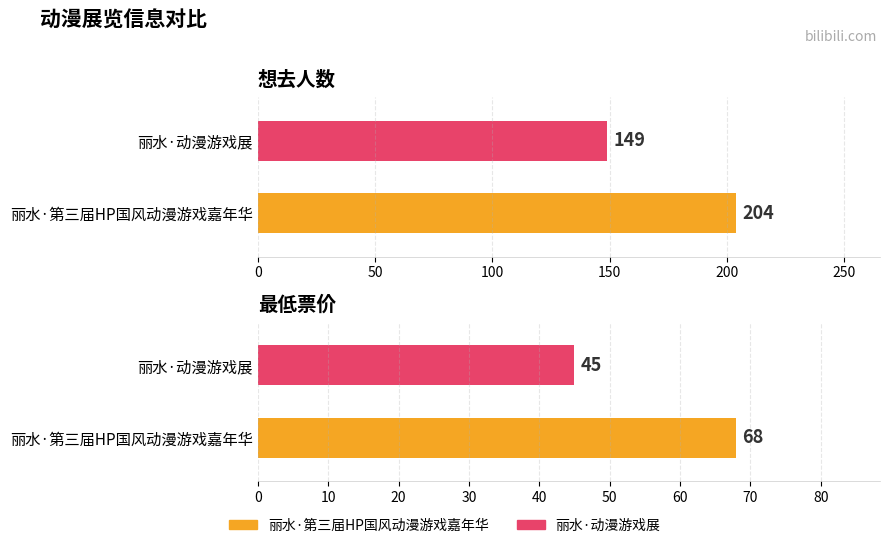

Reading right to left, transcribe all the data shown in this chart.

想去人数: 丽水·动漫游戏展=149	丽水·第三届HP国风动漫游戏嘉年华=204
最低票价: 丽水·动漫游戏展=45	丽水·第三届HP国风动漫游戏嘉年华=68